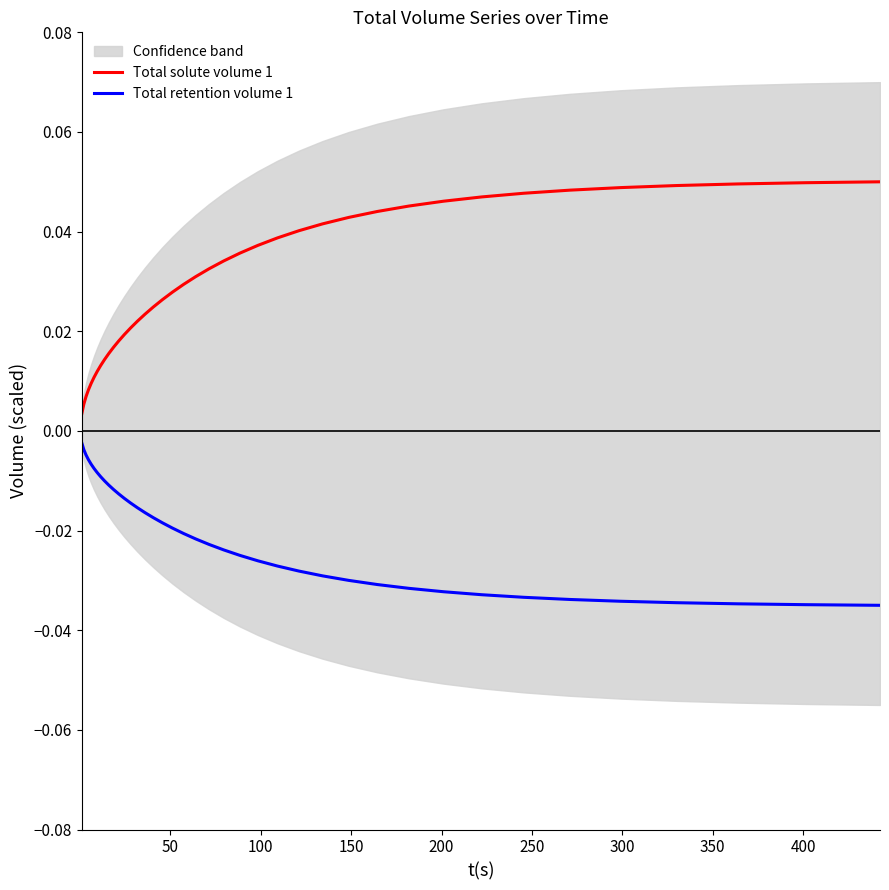

True or false: Total solute volume 1 and Total retention volume 1 cross at least once.

False